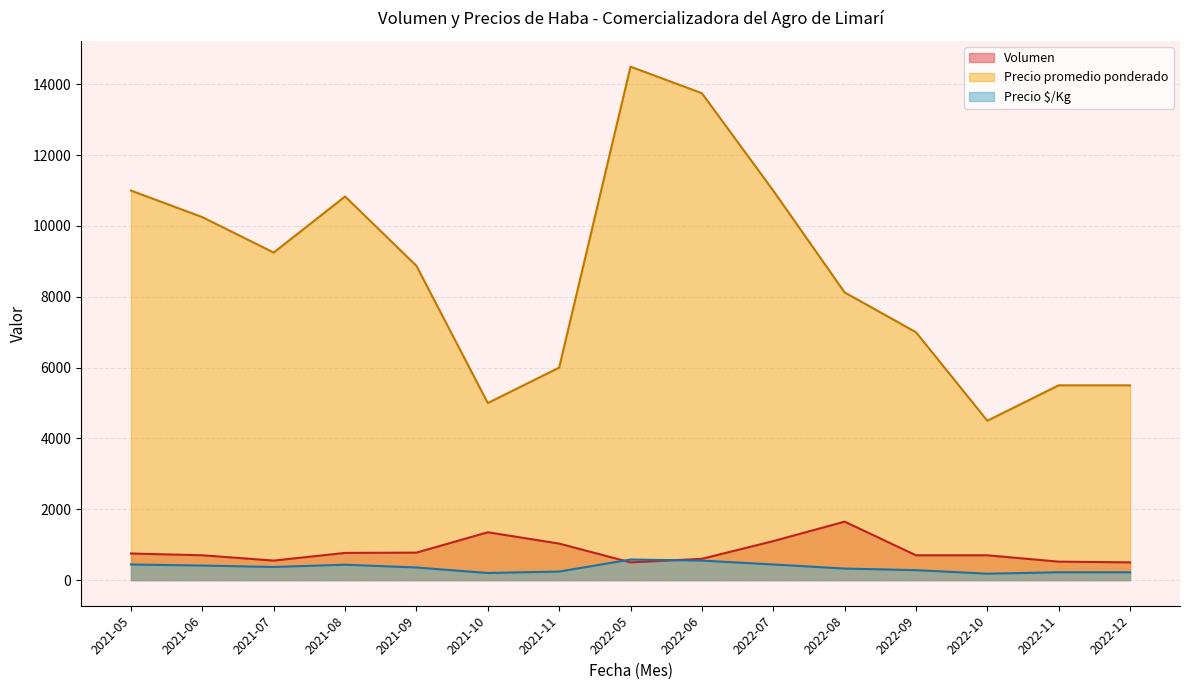

Is the value of Volumen at 2022-05 greater than the value of Precio $/Kg at 2021-07?

Yes